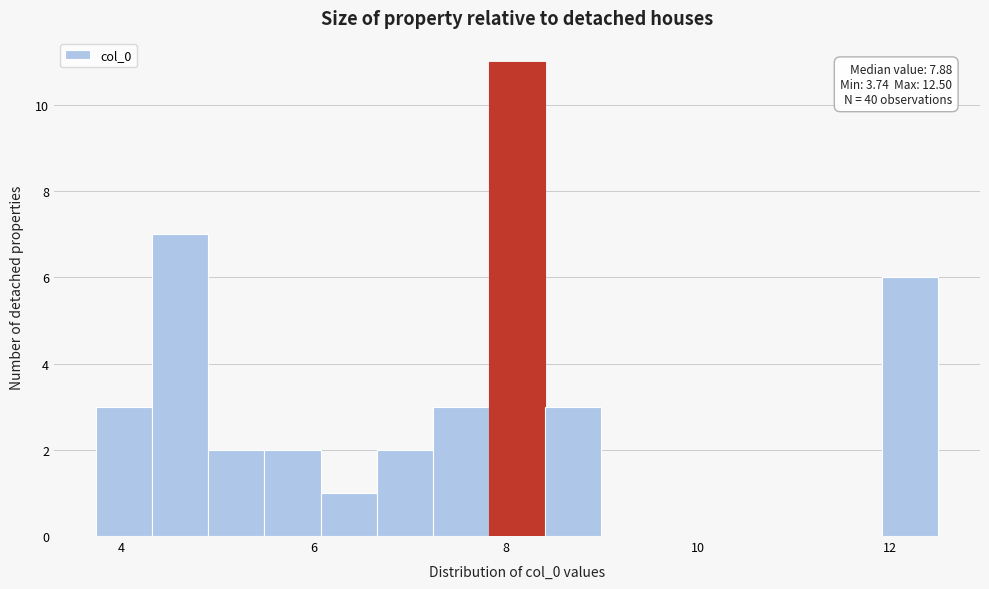

Read against the x-axis, roughly where is the centre of the tallest bar?

8.2